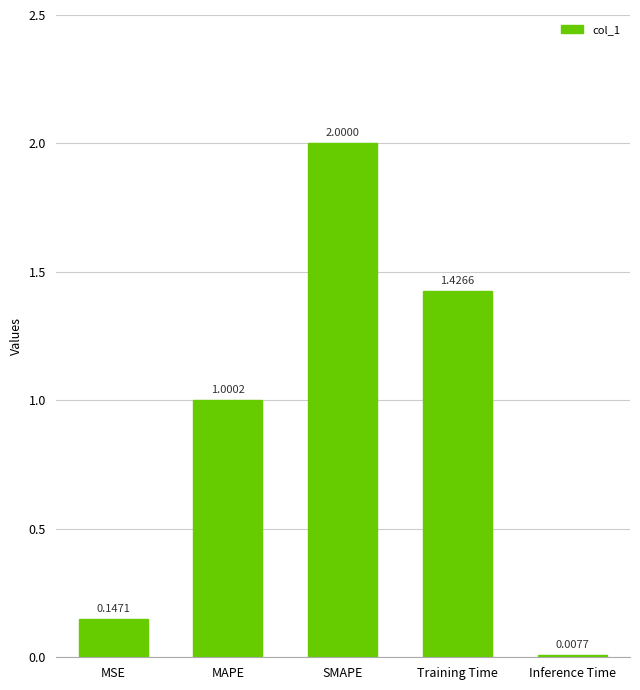

At which label is the value closest to 1?

MAPE